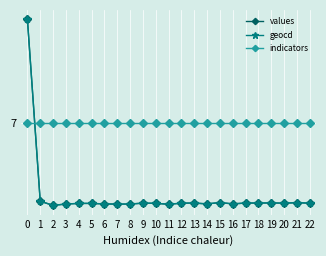

What is the average value of the values series?

1.5